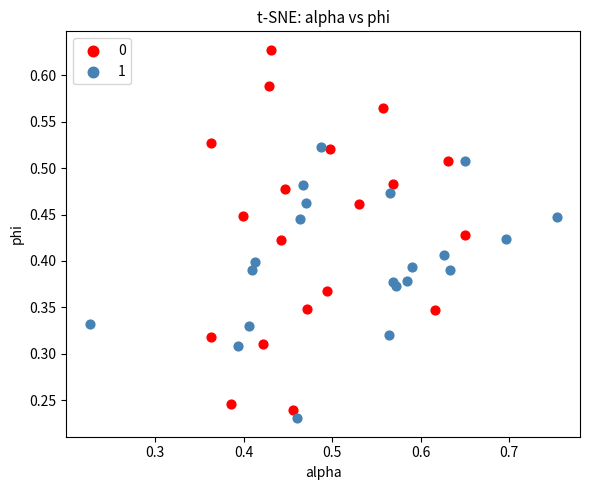

Which series reaches the maximum Y coordinate?

0